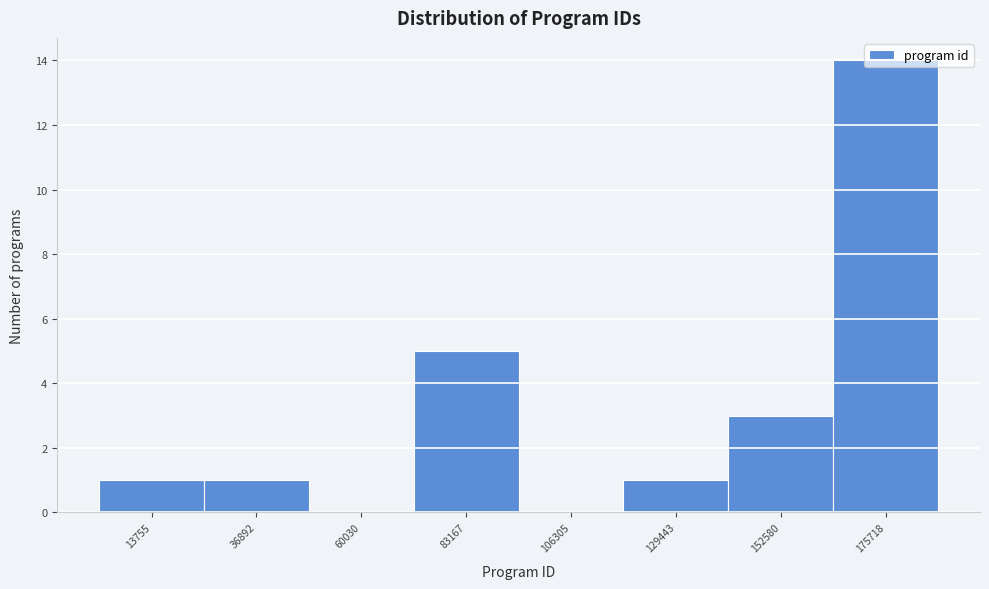

Where is the data nearest to the value 7?

83167